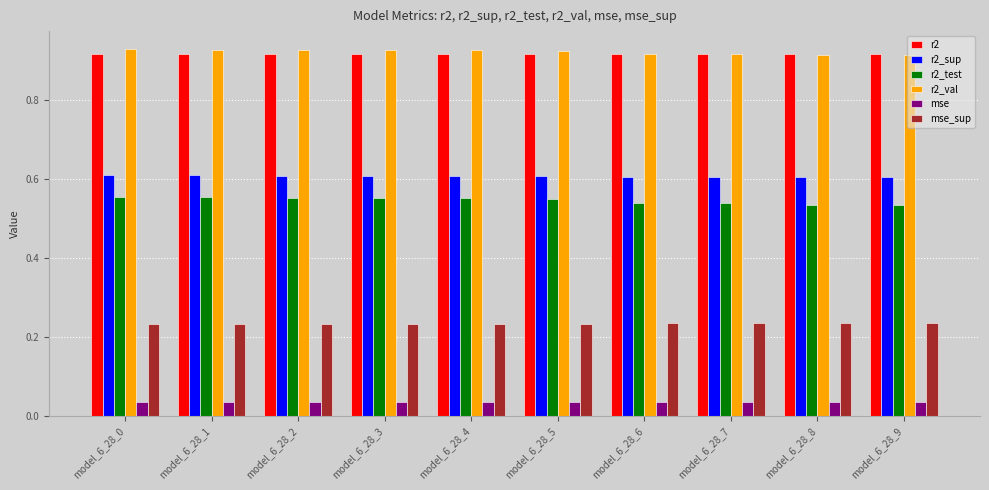

Is the value of mse_sup at model_6_28_8 greater than the value of r2_sup at model_6_28_8?

No